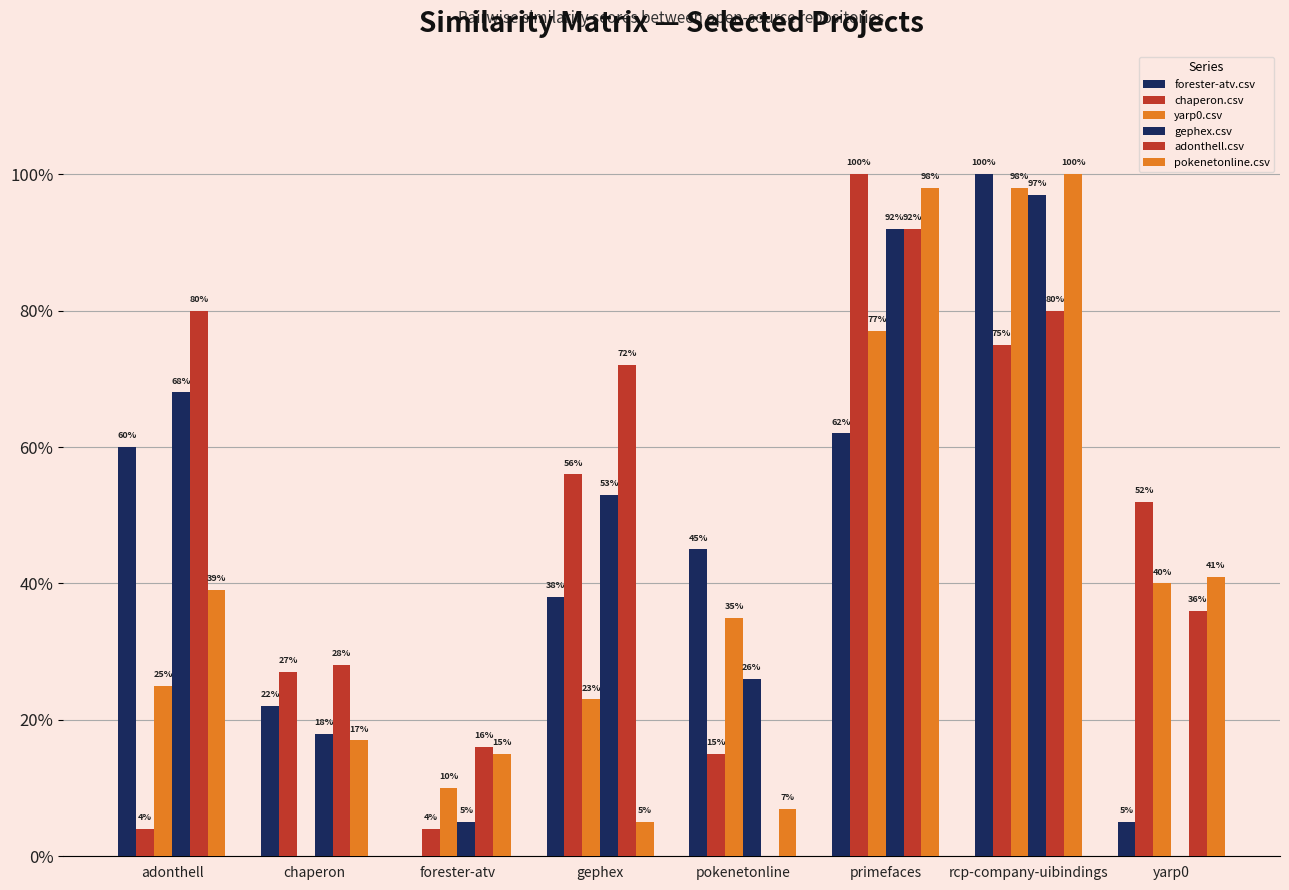

Does the chart contain stacked bars?

No